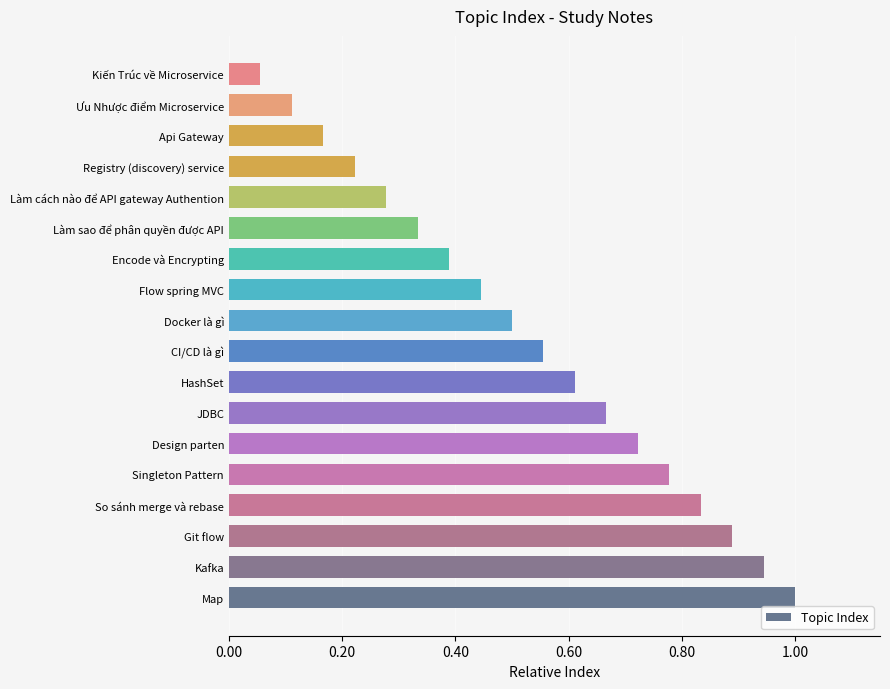

True or false: the data shows 0.4 at So sánh merge và rebase.

False